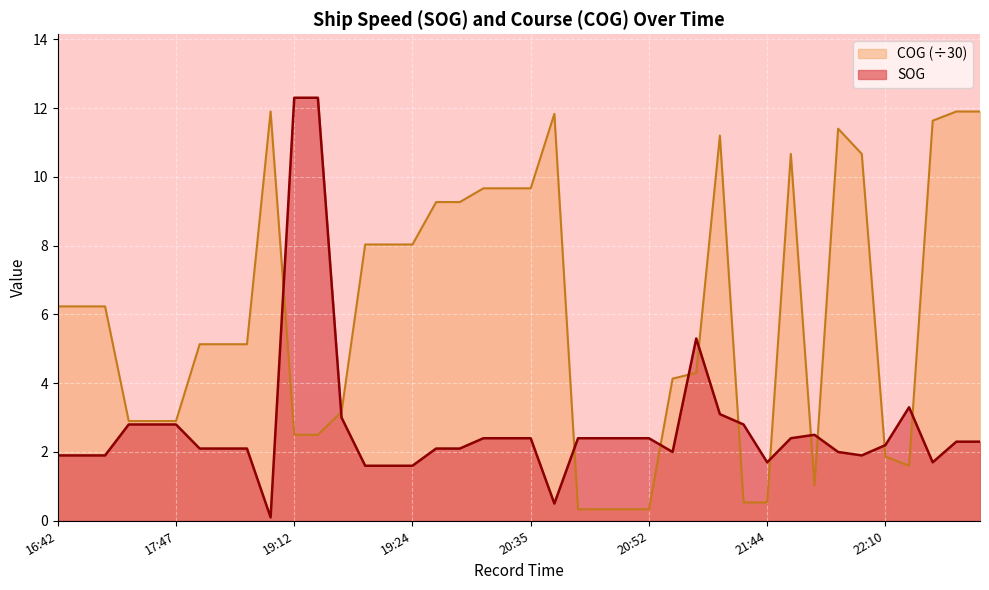

What is the total value across all series at 17:47?

5.7